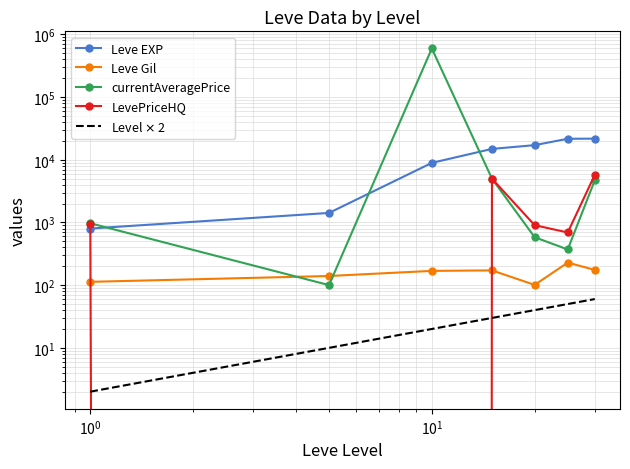

How many lines are shown in the chart?

5